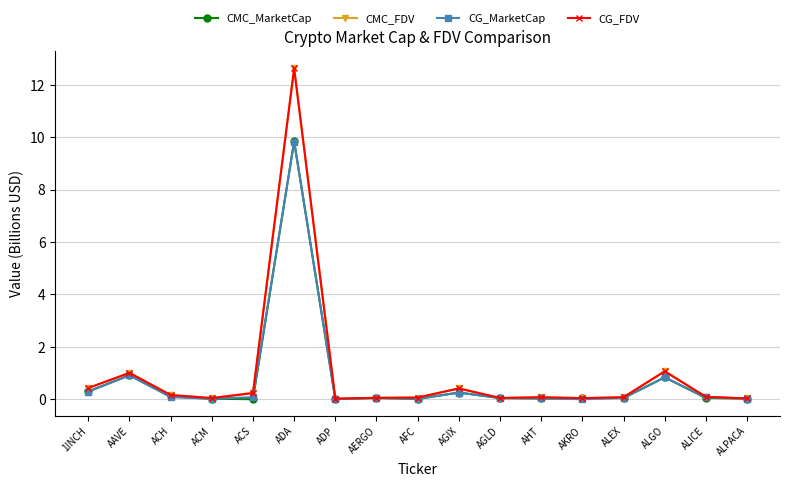

Is it true that CMC_MarketCap equals 0.0 at ACM?

True